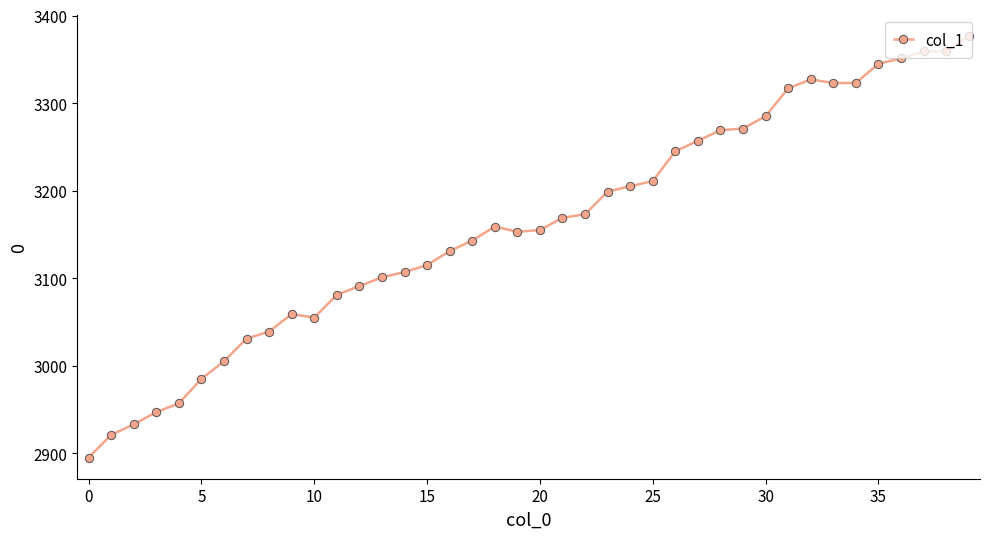

How many lines are shown in the chart?

1